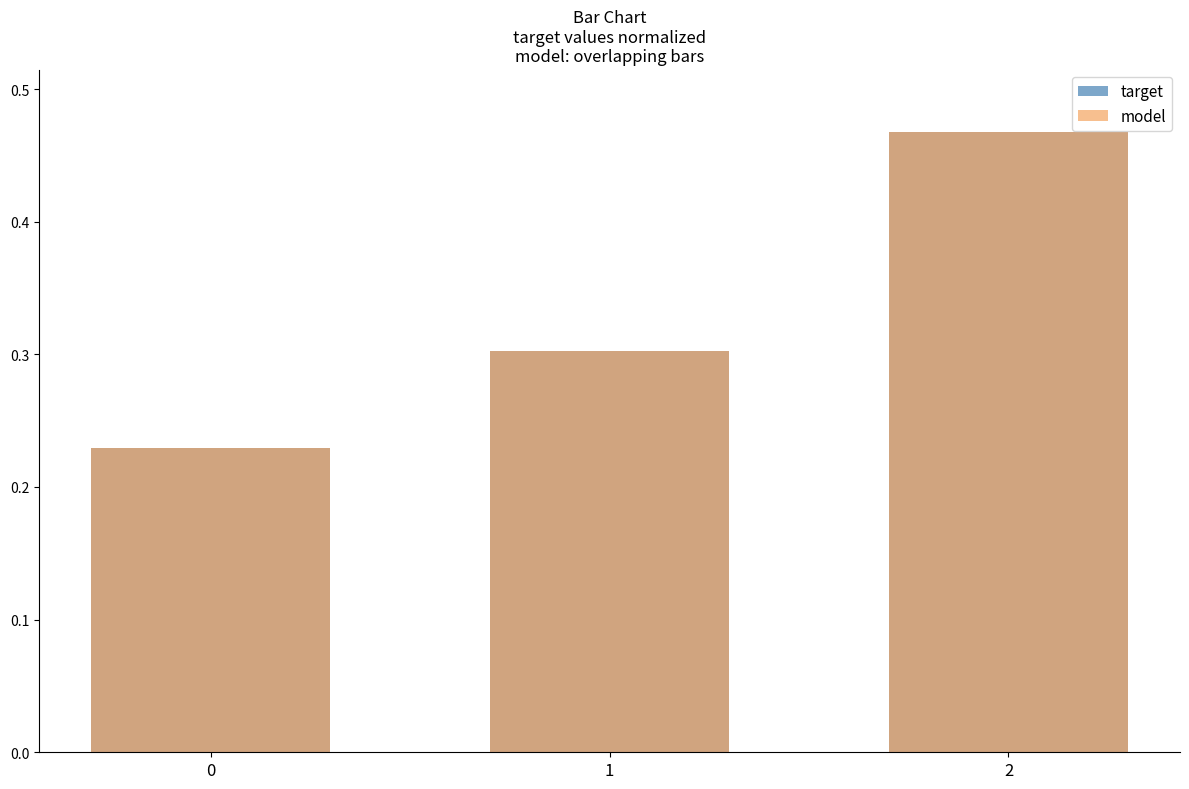

Are the bars horizontal?

No